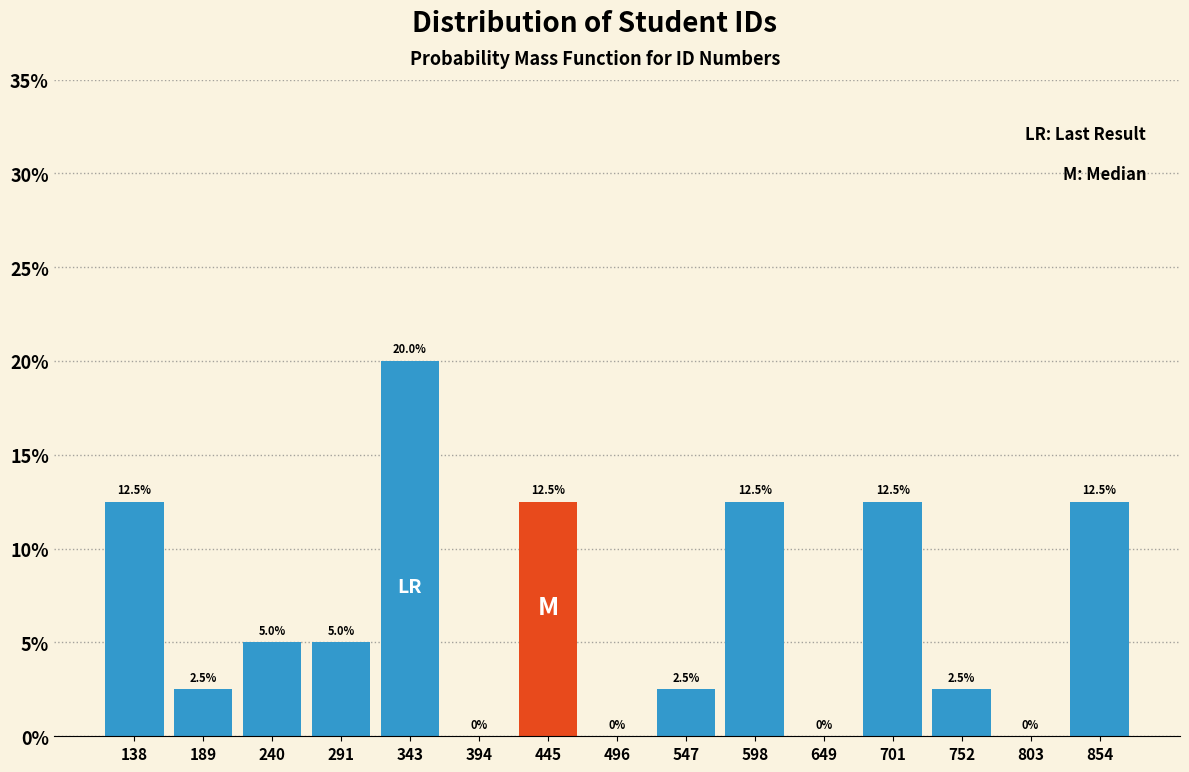

Over which range of the x-axis is the bar tallest?

320 to 370